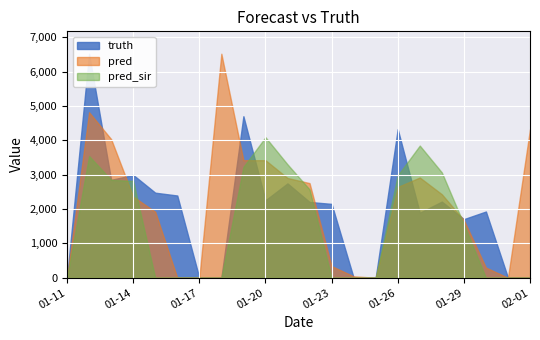

At which category is the sum across all series the highest?

2021-01-12